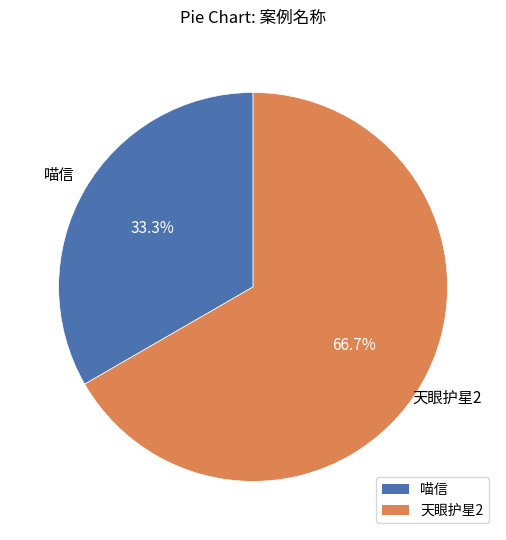

Does 喵信 represent more than half of the total?

No